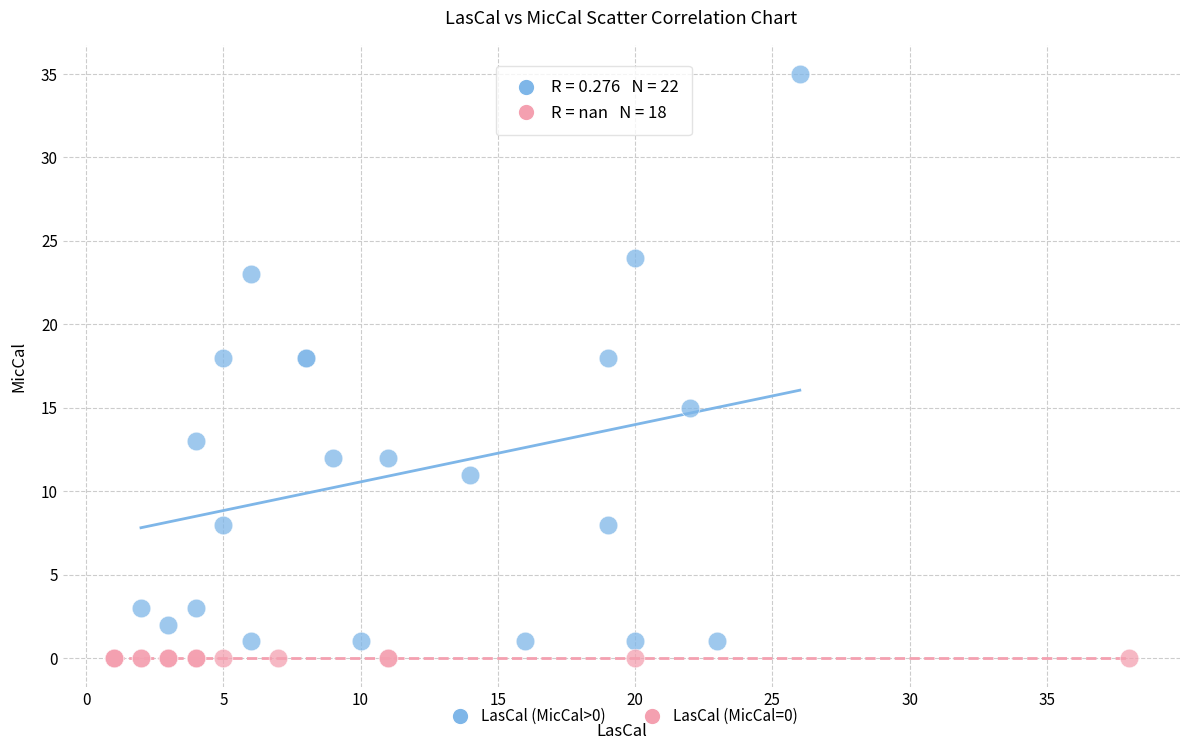

Which series reaches the maximum Y coordinate?

LasCal (MicCal>0)